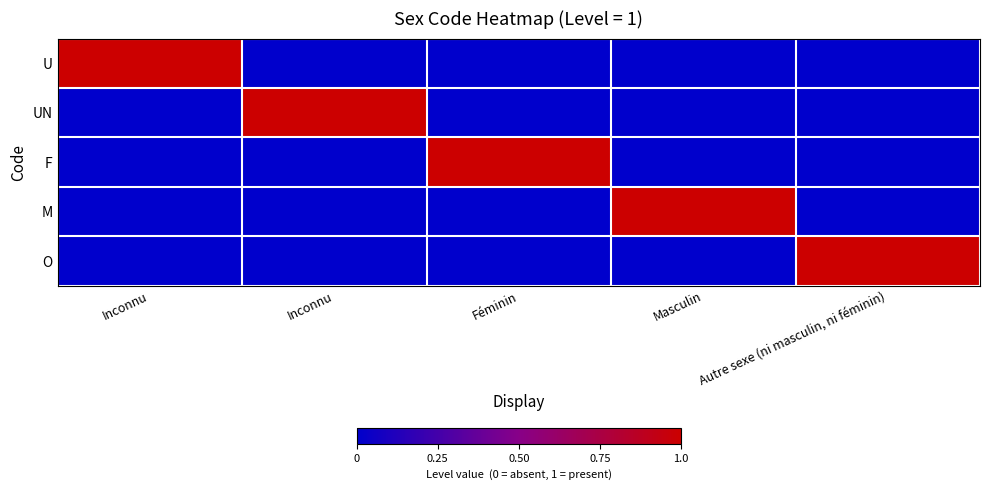

Which has a higher value, Autre sexe (ni masculin, ni féminin) or Inconnu?

Inconnu